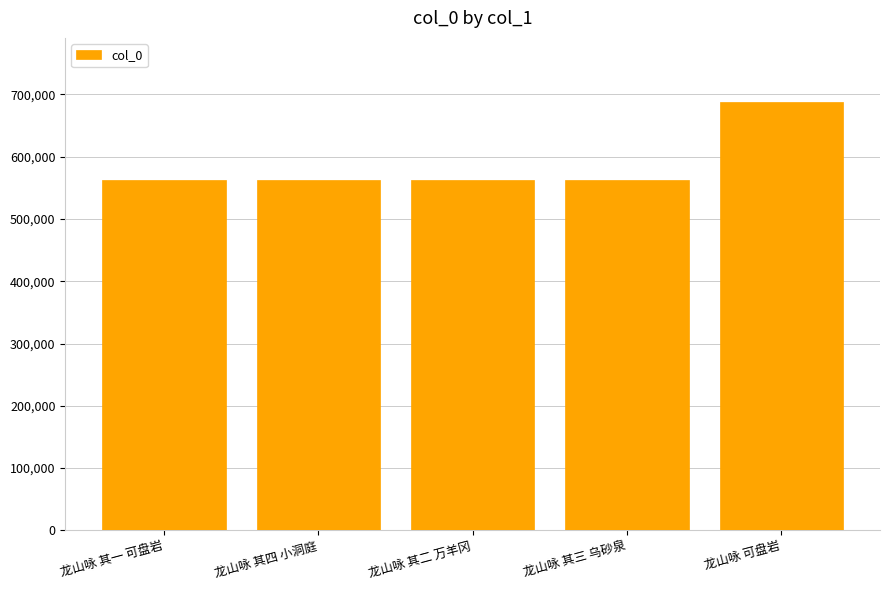

What is the maximum value shown in the chart?

687706